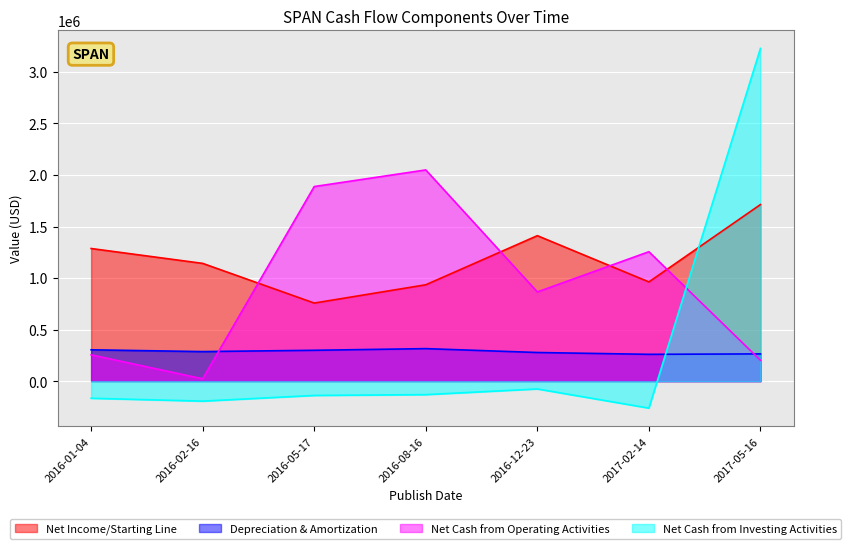

Reading left to right, transcribe all the data shown in this chart.

Net Income/Starting Line: 2016-01-04=1287100	2016-02-16=1142752	2016-05-17=757749	2016-08-16=935219	2016-12-23=1411611	2017-02-14=962892	2017-05-16=1713475
Depreciation & Amortization: 2016-01-04=304234	2016-02-16=286955	2016-05-17=299467	2016-08-16=315600	2016-12-23=278010	2017-02-14=260320	2017-05-16=264490
Net Cash from Operating Activities: 2016-01-04=255270	2016-02-16=22584	2016-05-17=1888191	2016-08-16=2049571	2016-12-23=865630	2017-02-14=1255902	2017-05-16=202620
Net Cash from Investing Activities: 2016-01-04=-166062	2016-02-16=-193813	2016-05-17=-138638	2016-08-16=-130664	2016-12-23=-75652	2017-02-14=-261550	2017-05-16=3228423